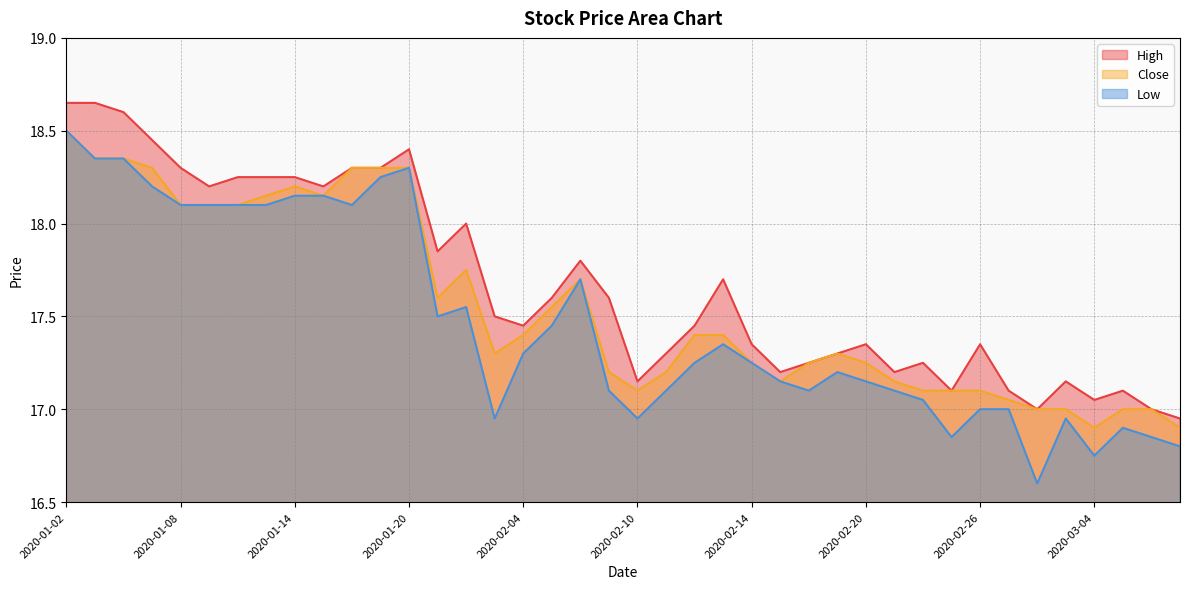

What is the approximate value of High at 2020-02-26?

17.4